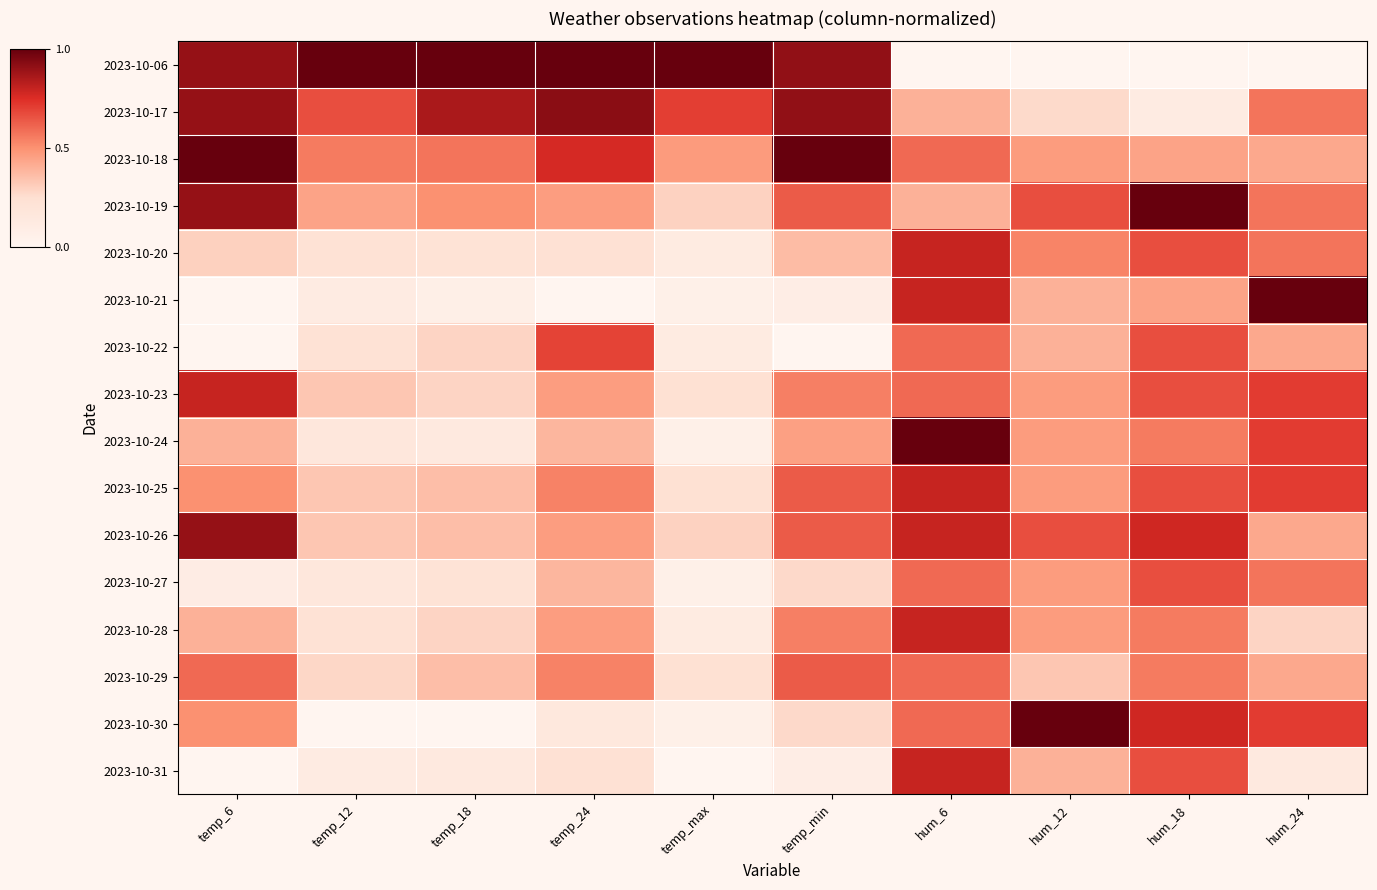

Between temp_min and temp_max, which is larger?

temp_max